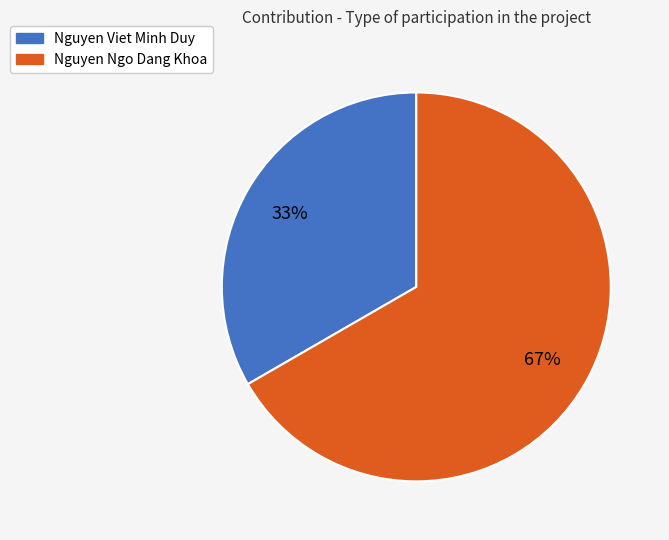

To the nearest percent, what is the combined percentage of Nguyen Viet Minh Duy and Nguyen Ngo Dang Khoa?

100%